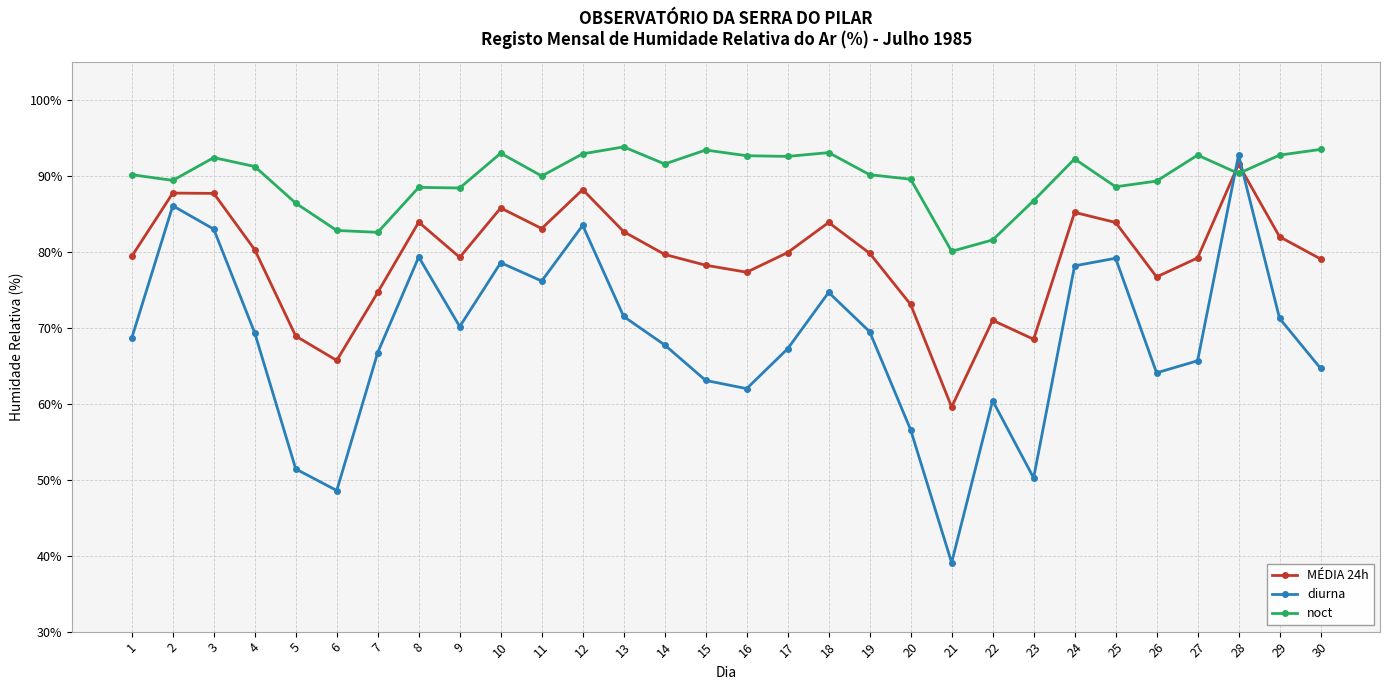

List the series in order of their overall mean, highest first.

noct, MÉDIA 24h, diurna